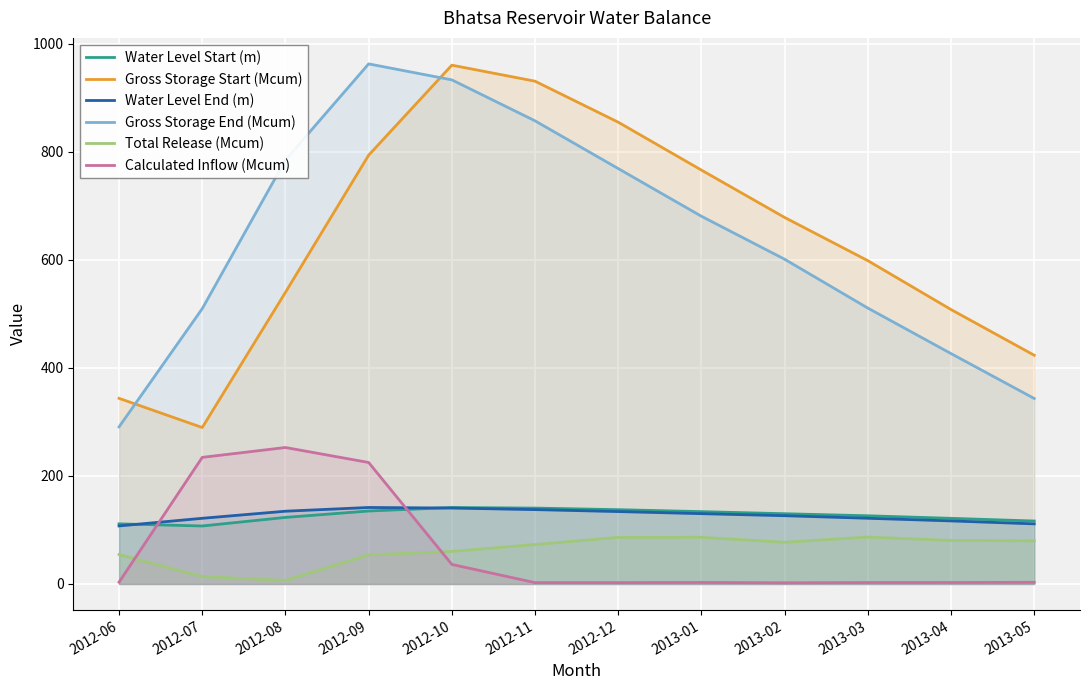

How many lines are shown in the chart?

6